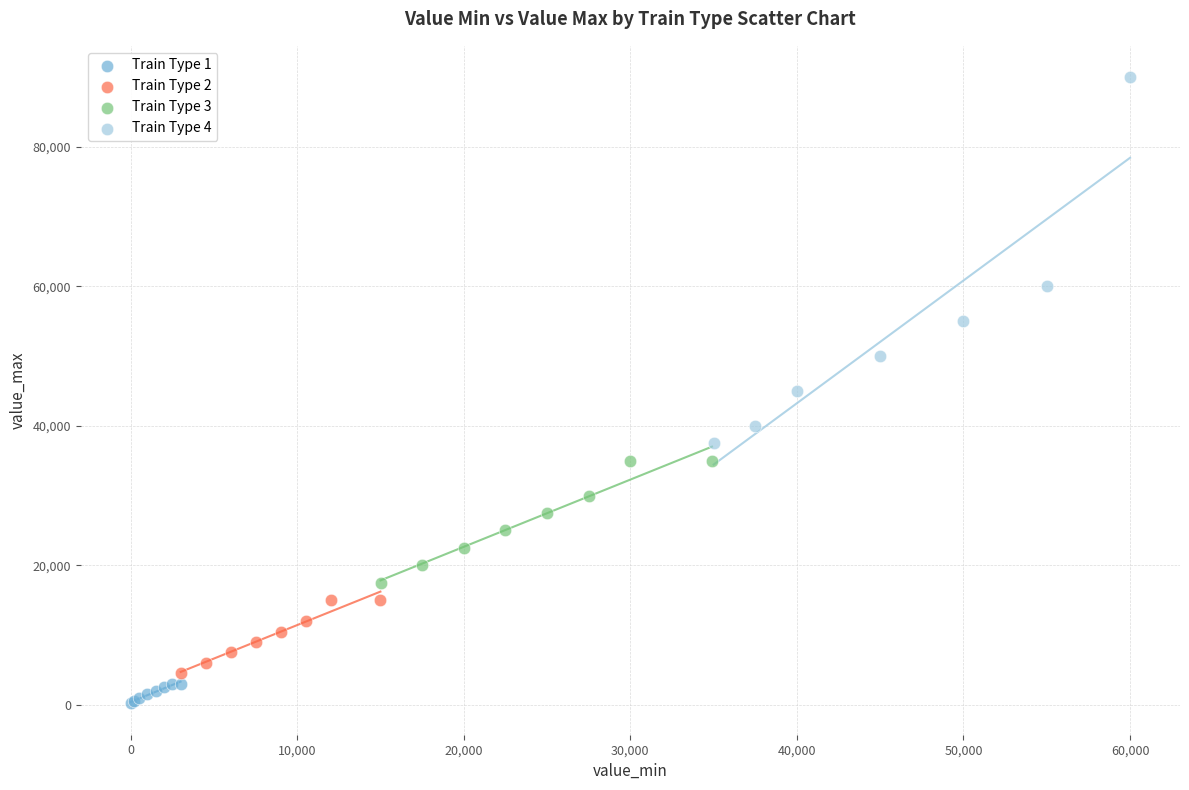

Which series contains the highest Y value?

Train Type 4